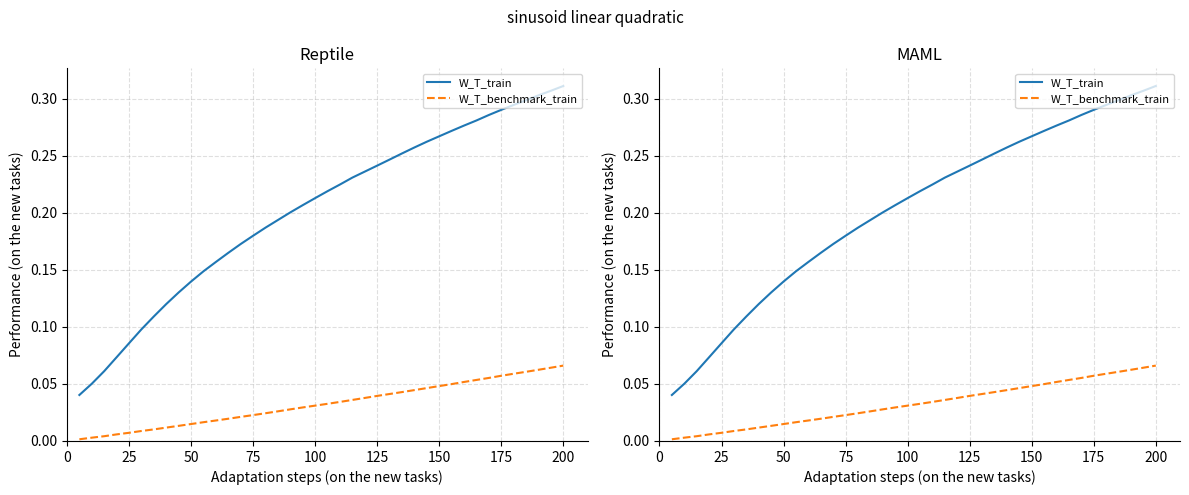

Which series has the widest spread of values?

W_T_train